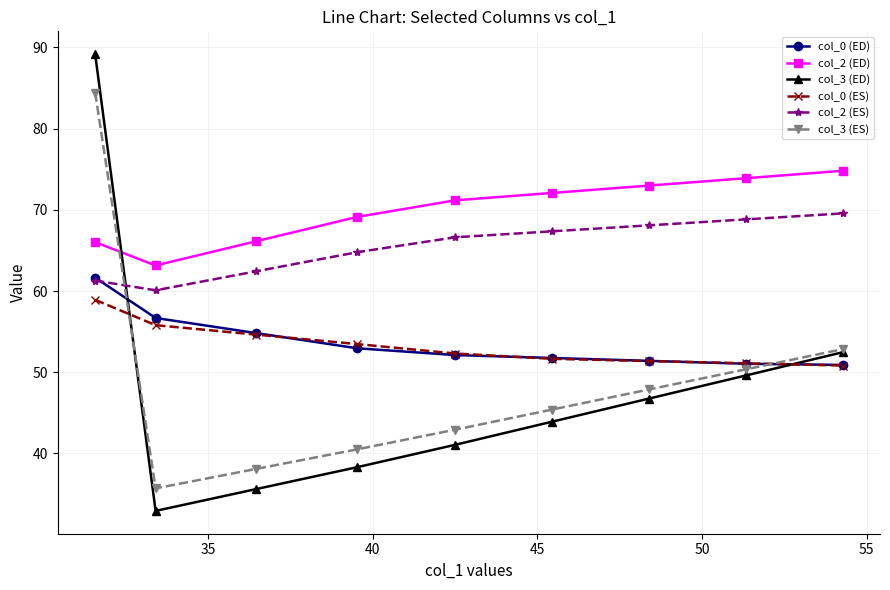

List the series in order of their peak value, lowest first.

col_0 (ES), col_0 (ED), col_2 (ES), col_2 (ED), col_3 (ES), col_3 (ED)